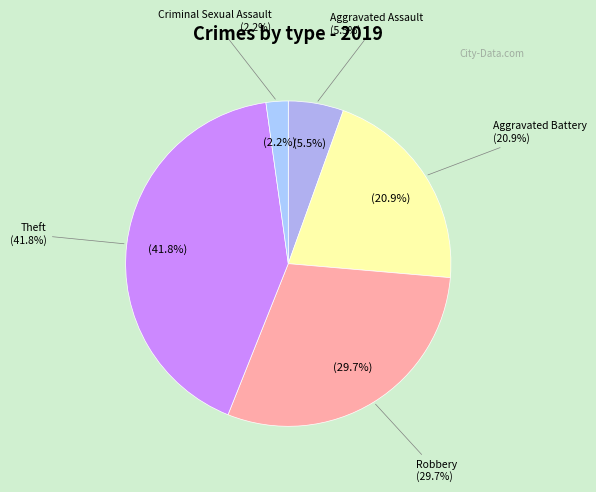

Which has a higher value, Aggravated Battery or Theft?

Theft